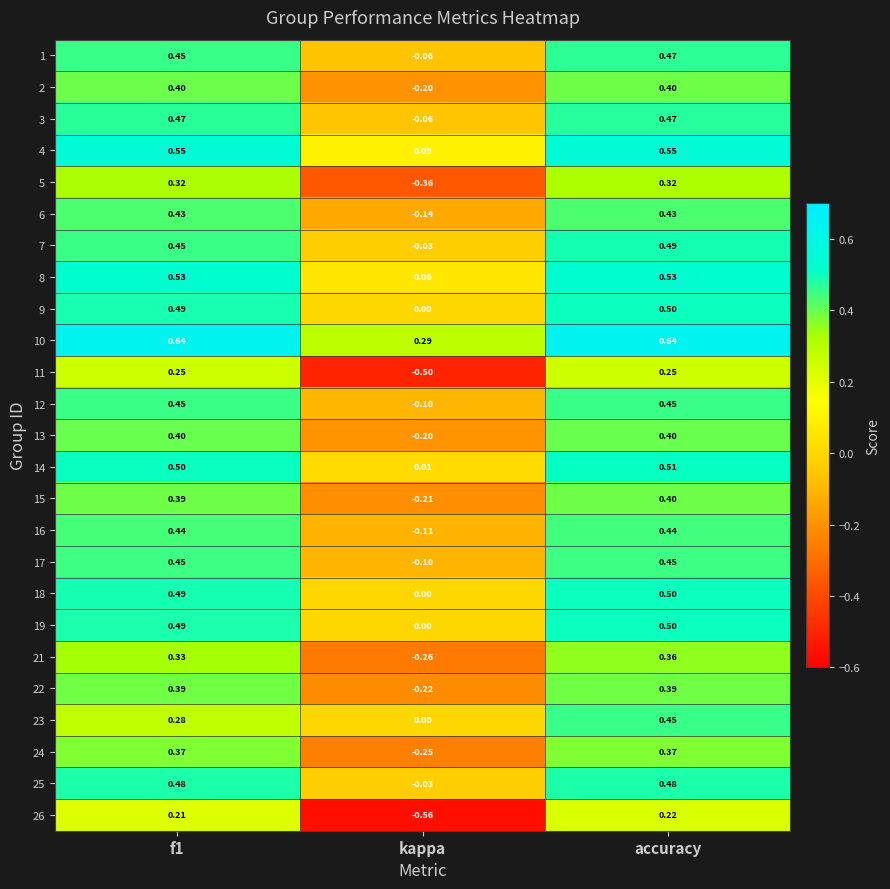

Which series has the widest spread of values?

26